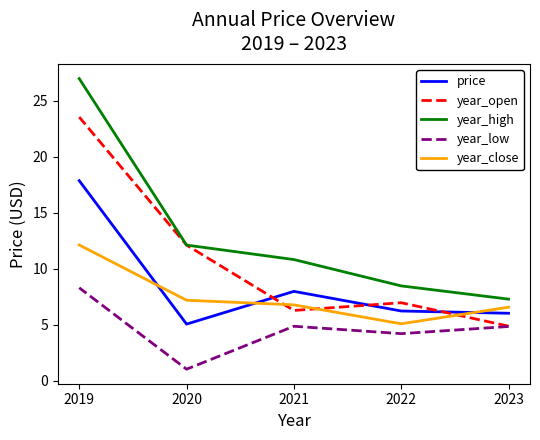

Which category has the lowest value across all series?

2020